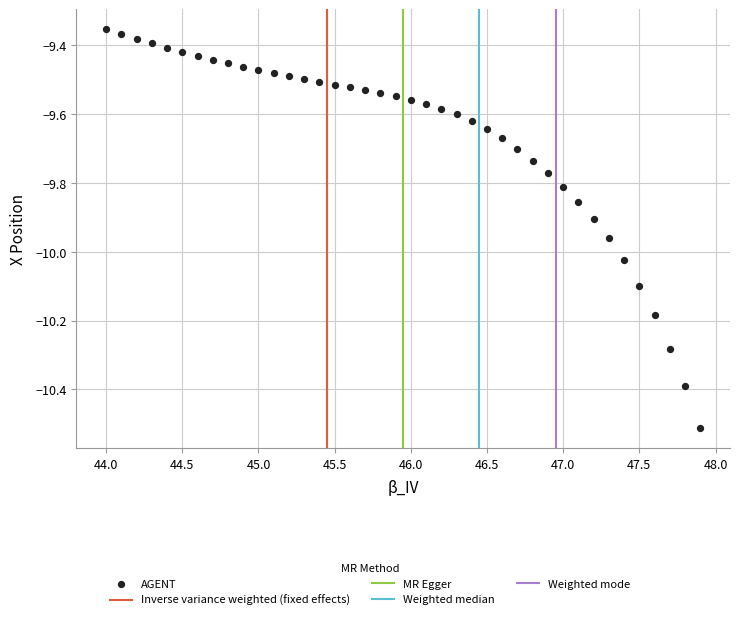

What is the range of X values (max minus min)?

3.9